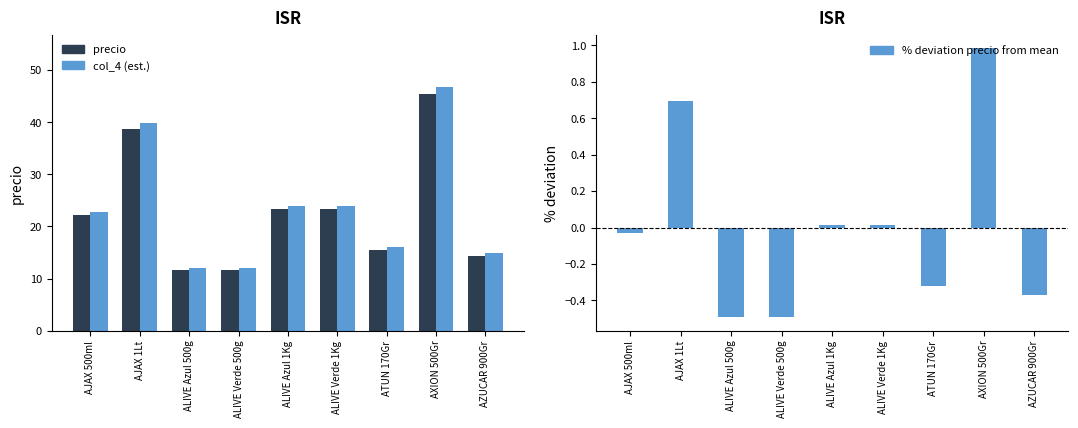

What is the sum of all precio values?

206.1